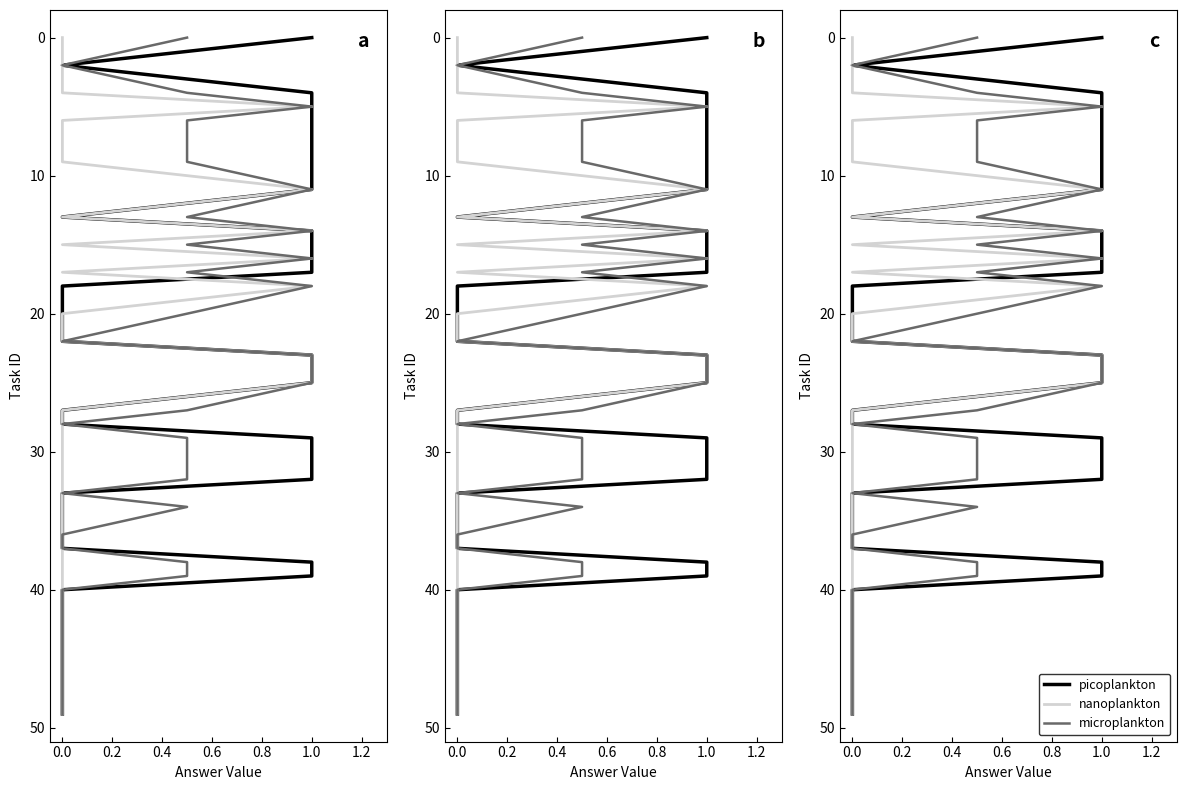

How many series are shown in this chart?

3